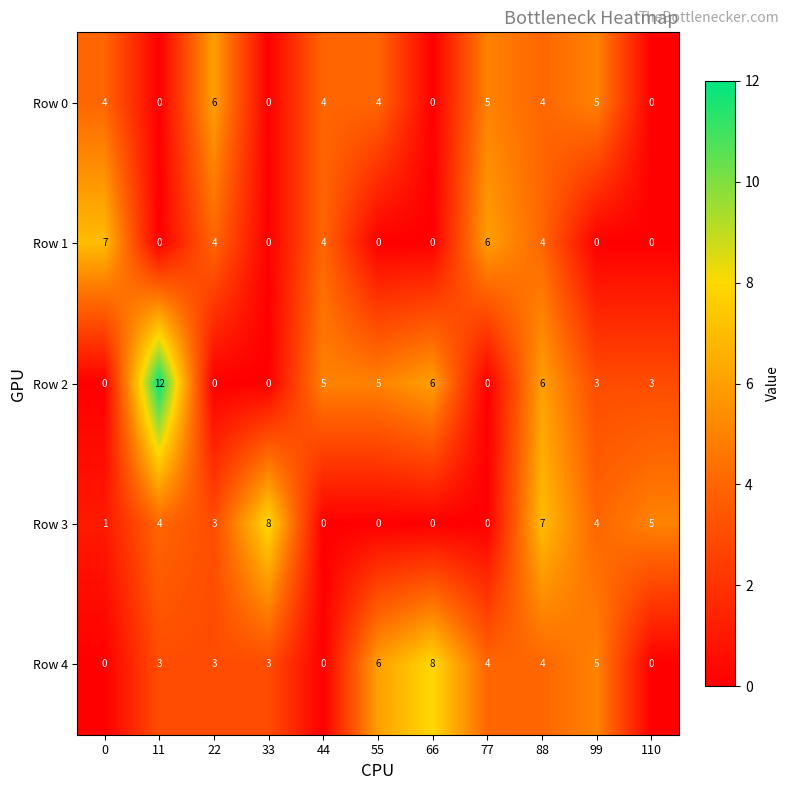

How many distinct data groups are displayed?

5